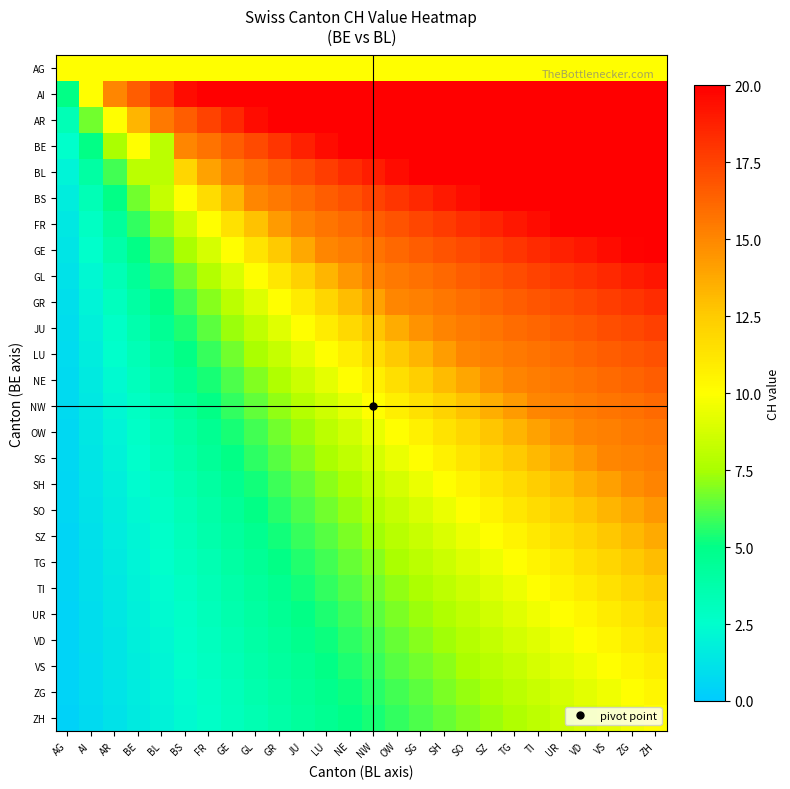

At which category is the sum across all series the highest?

ZH